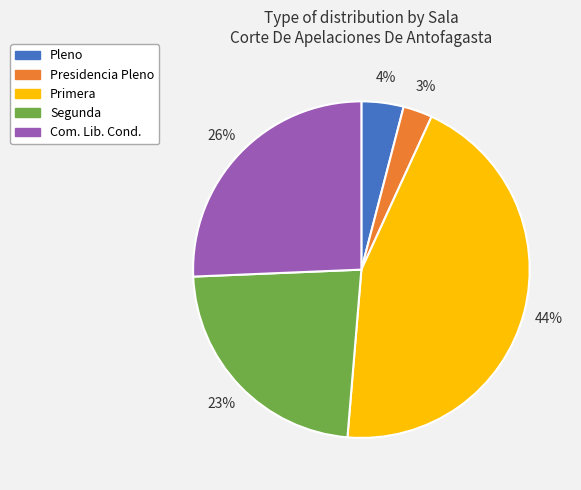

Is there any slice that represents more than half of the pie?

No